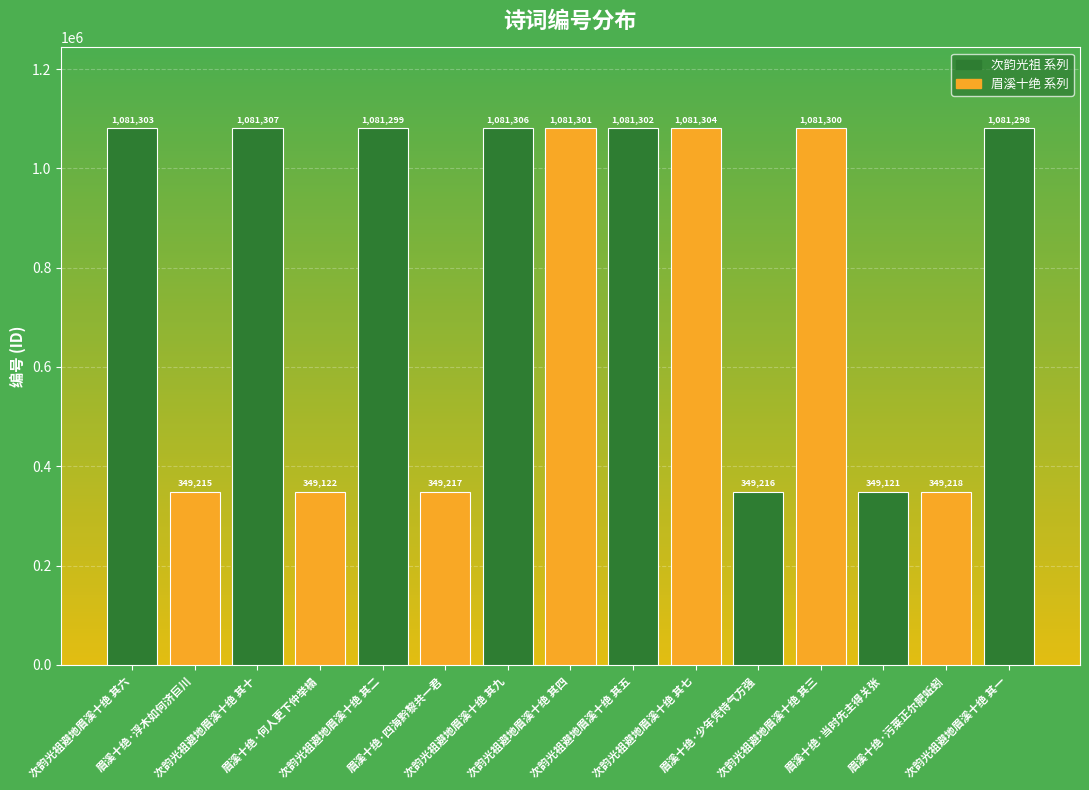

Are the bars grouped side by side (vs. stacked)?

No